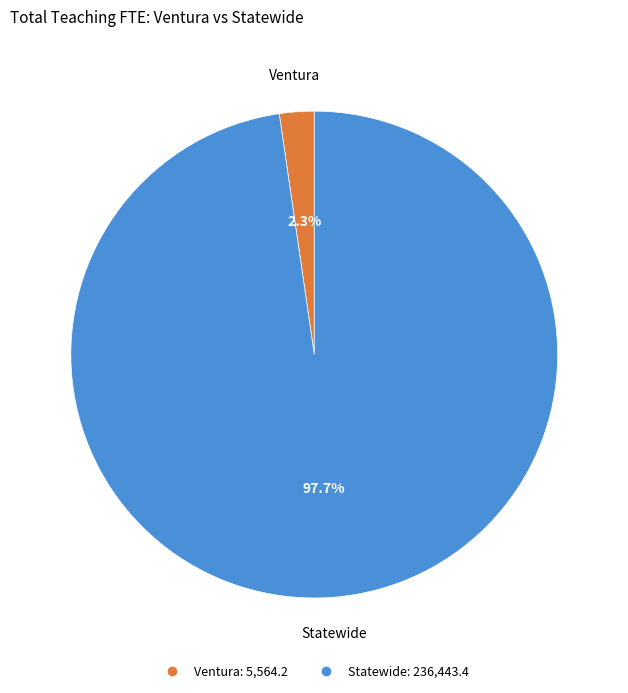

Combined, what portion of the pie is Ventura and Statewide?

100.0%